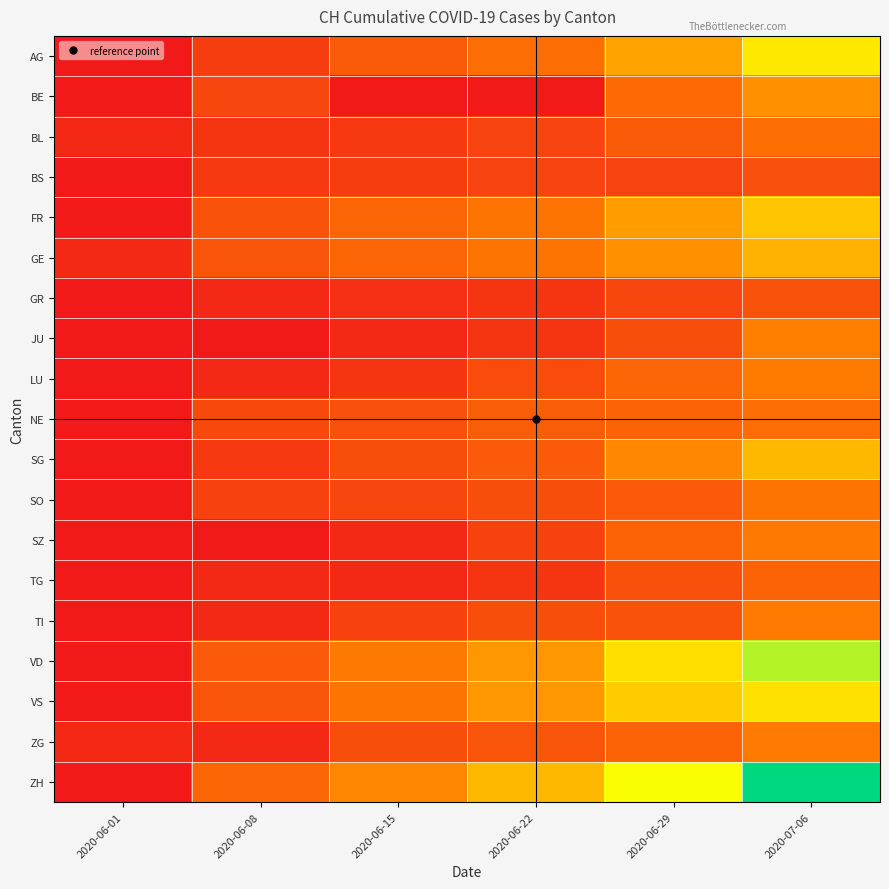

Which series has the largest total across all categories?

ZH